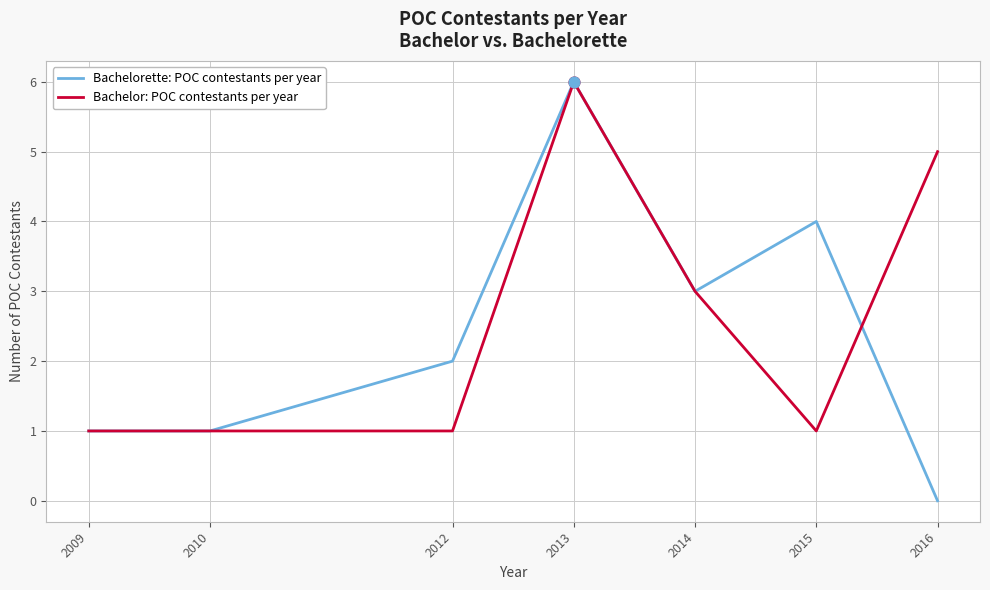

Is it true that Bachelor: POC contestants per year equals 10 at 2013?

False